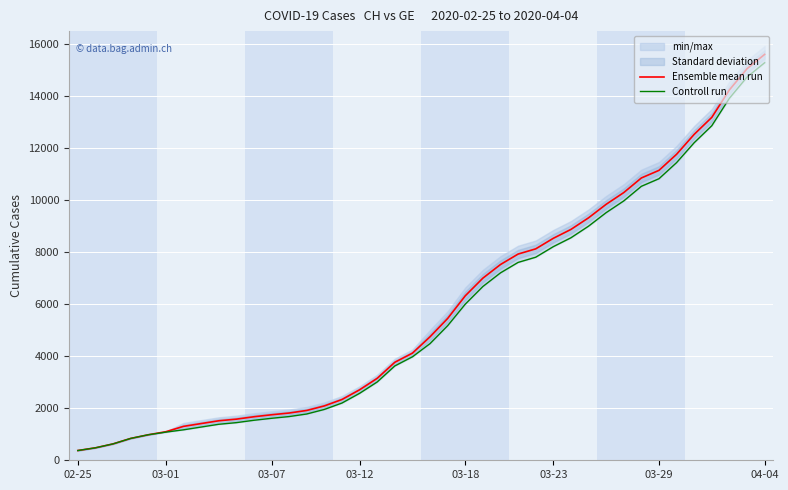

At which label does Ensemble mean run reach its peak?

04-04